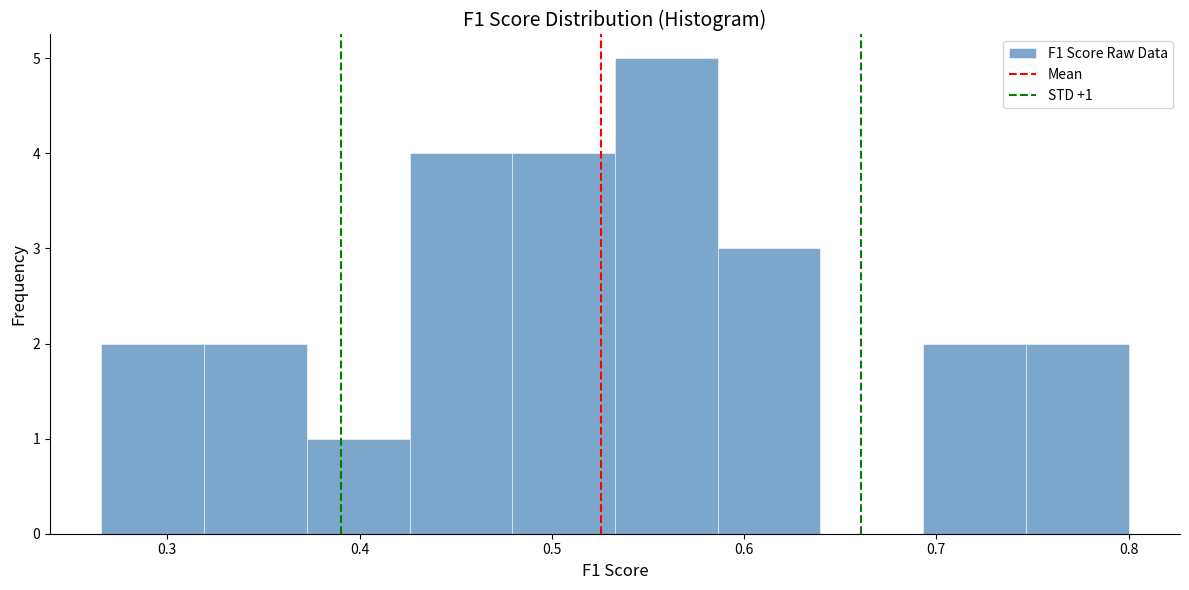

Over which range of the x-axis is the bar tallest?

0.53 to 0.59